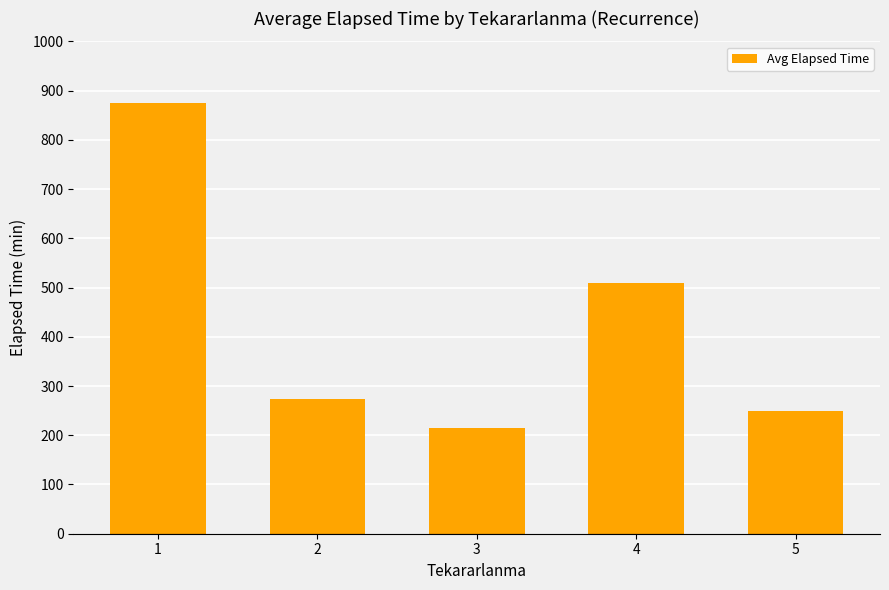

Between 3 and 2, which is larger?

2